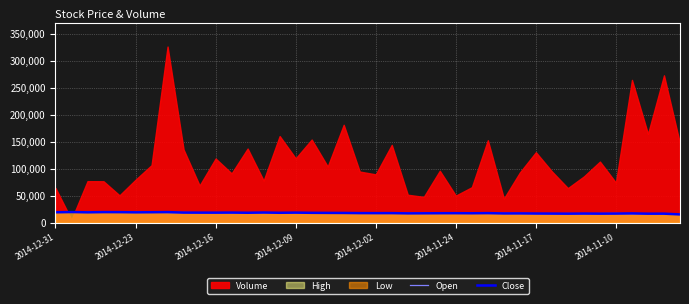

What is the minimum value for Close?

15453.3